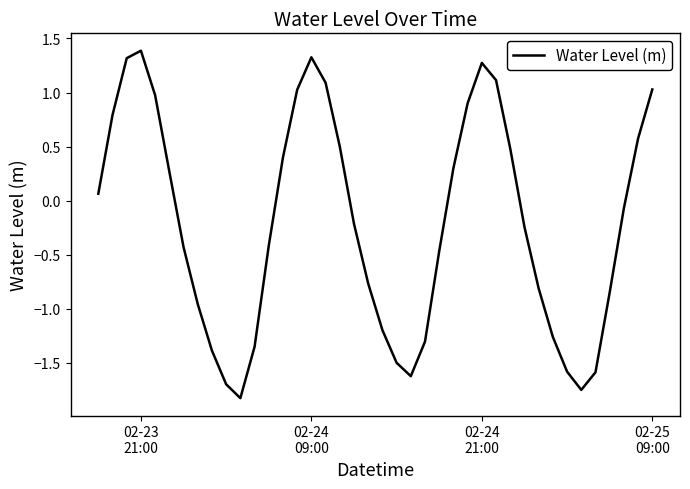

Does the chart have visible grid lines?

No